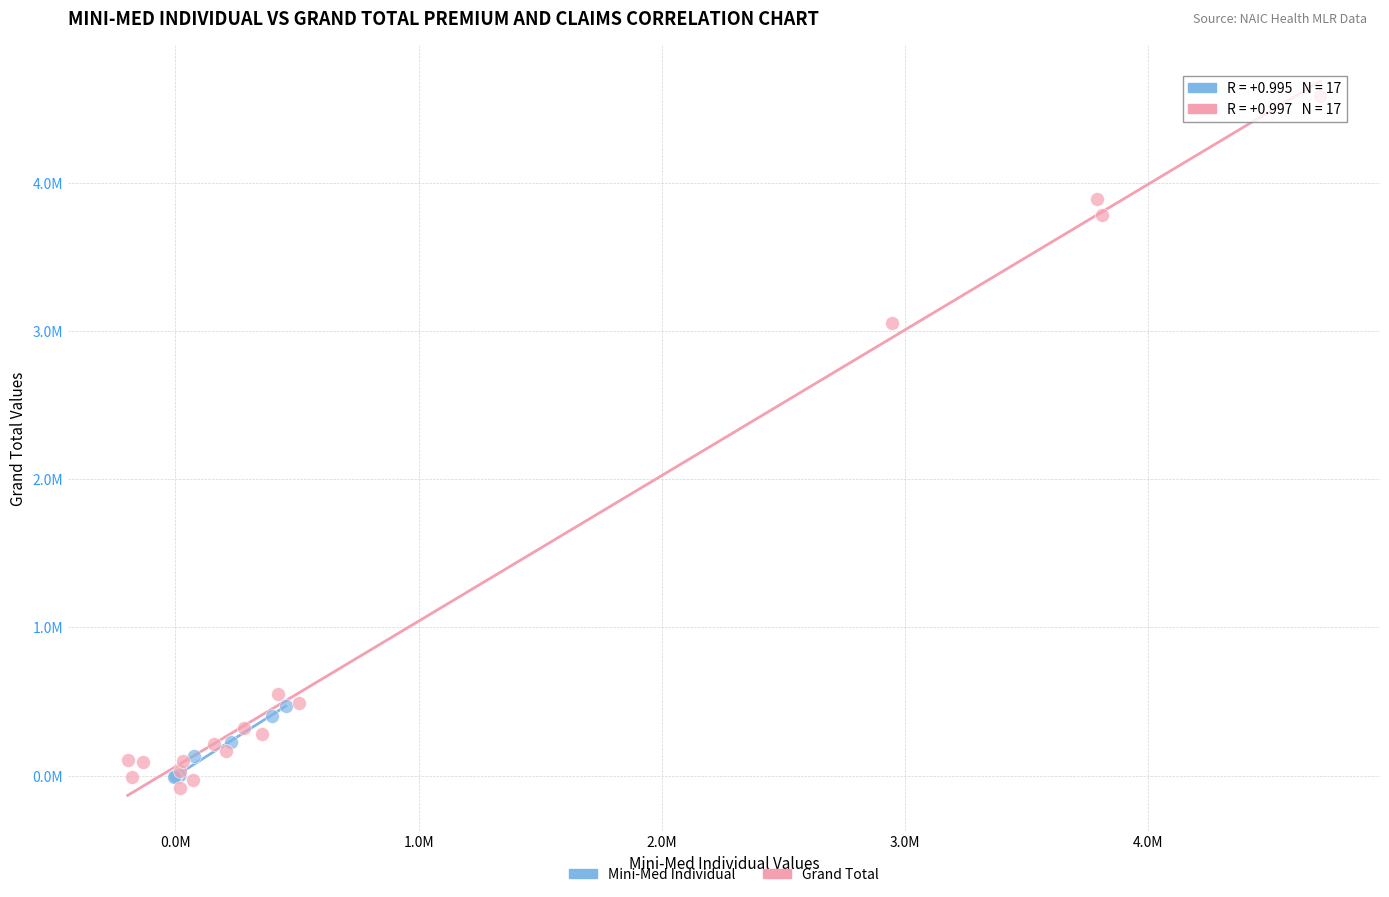

Which series contains the lowest Y value?

Grand Total